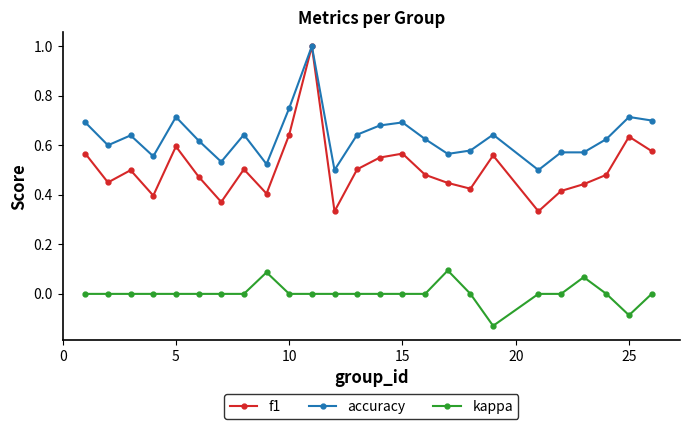

How many lines are shown in the chart?

3